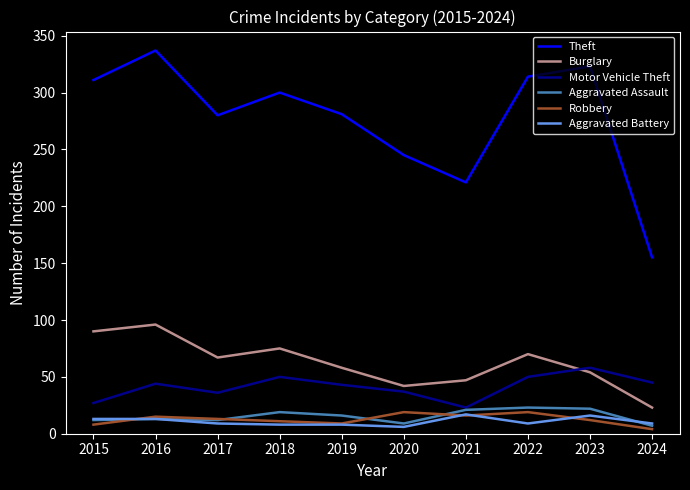

What is the difference between the maximum and minimum values in the Theft series?

182